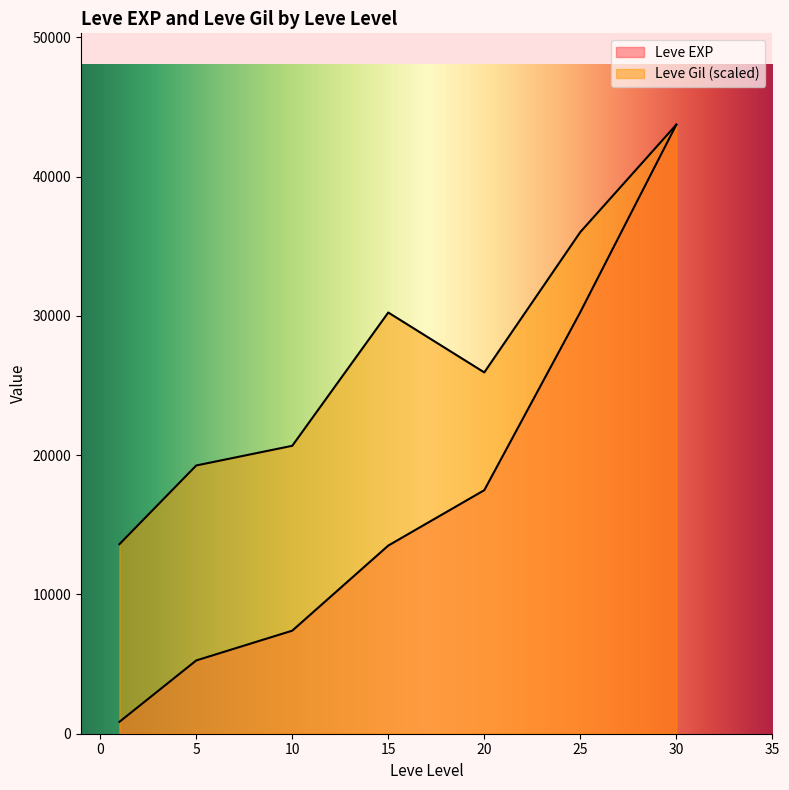

Does the chart display data point markers on the line(s)?

No